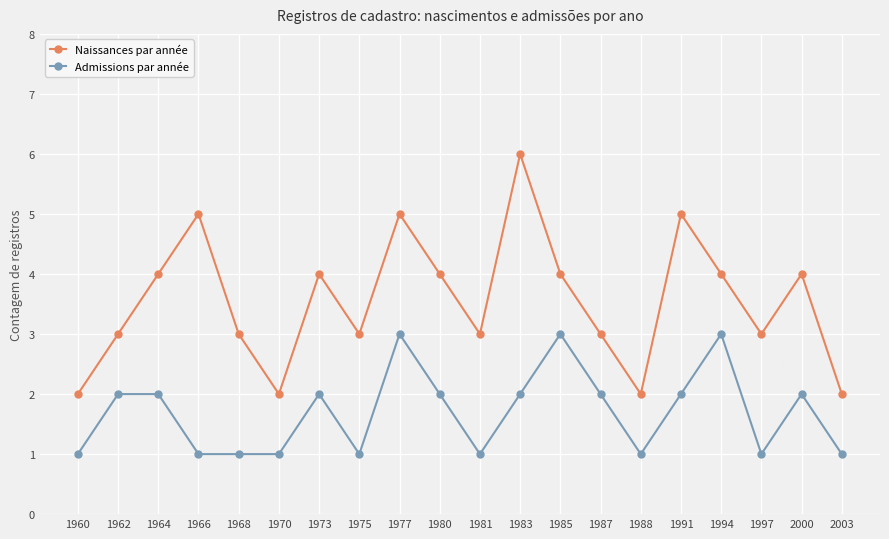

What is the value of the Admissions par année point at the 4th from the left?

1